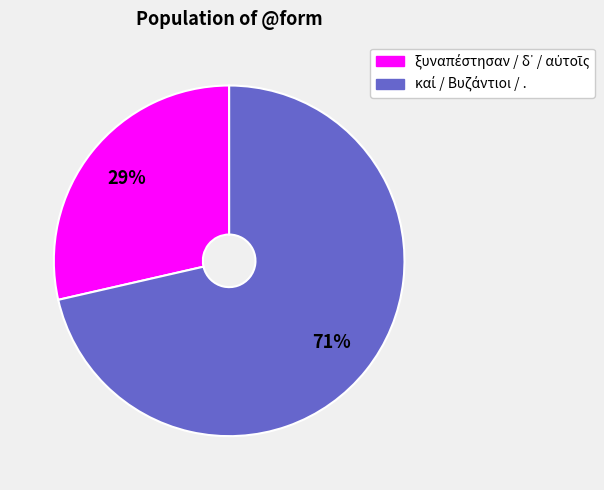

Count the number of slices in the pie.

2